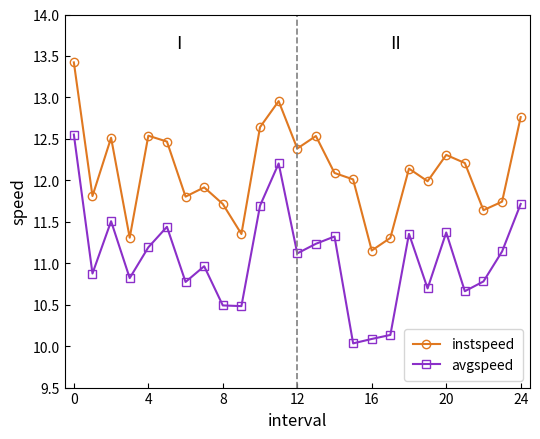

True or false: avgspeed and instspeed cross at least once.

False